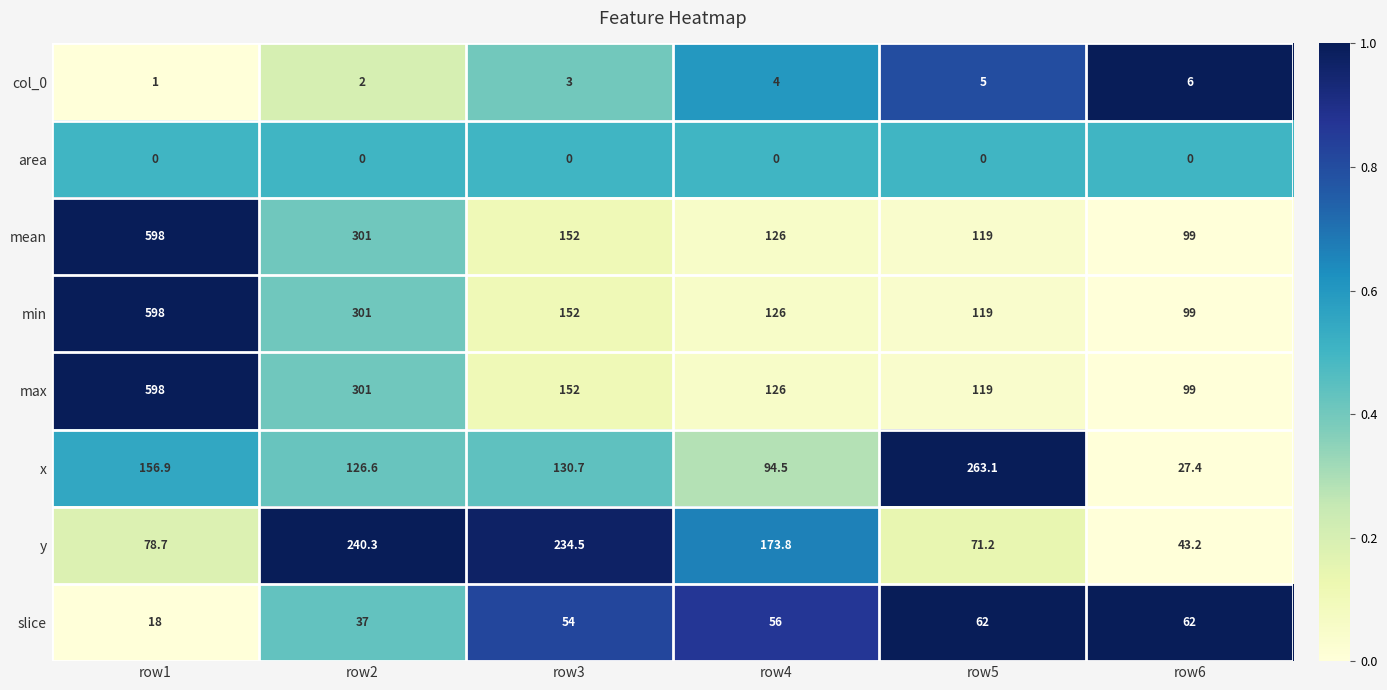

At which label does max reach its peak?

row1